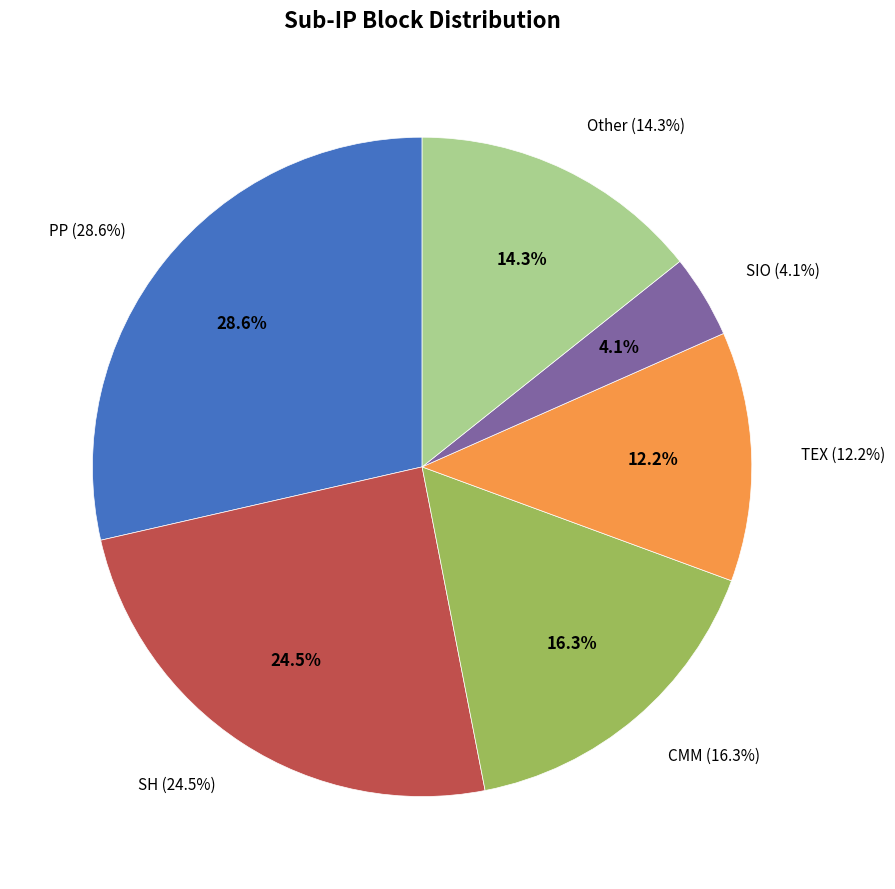

Does any single category account for the majority?

No